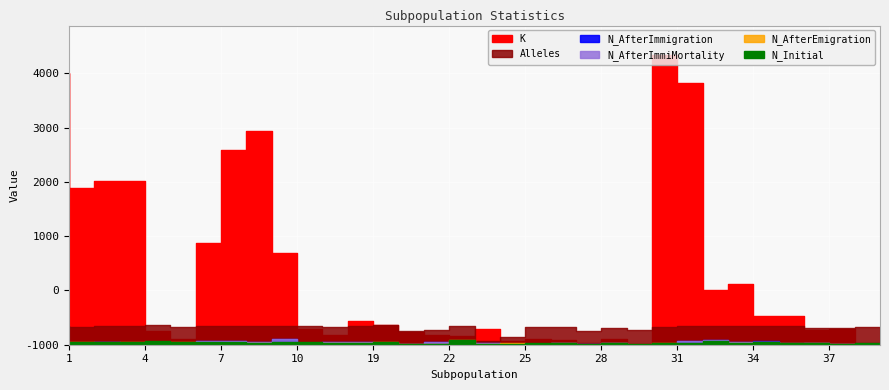

Where do N_AfterImmigration and N_AfterEmigration first cross each other?

1 and 2